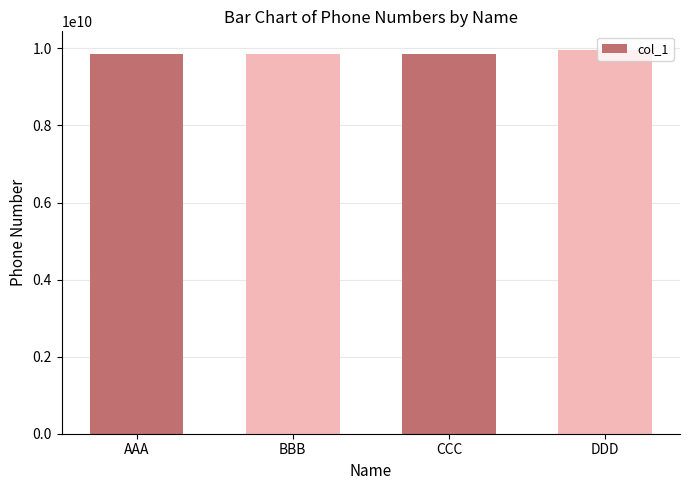

What is the sum of all values?

39542072663